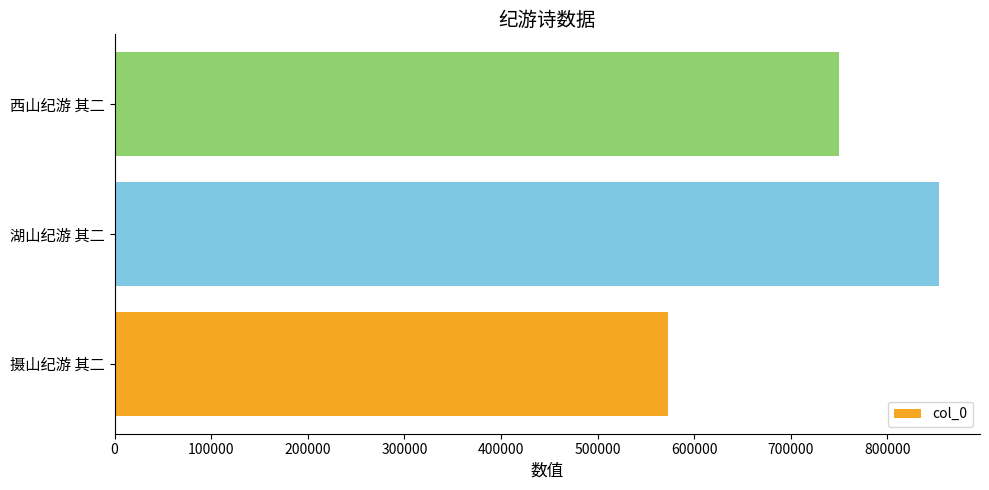

How many bars are there in total?

3